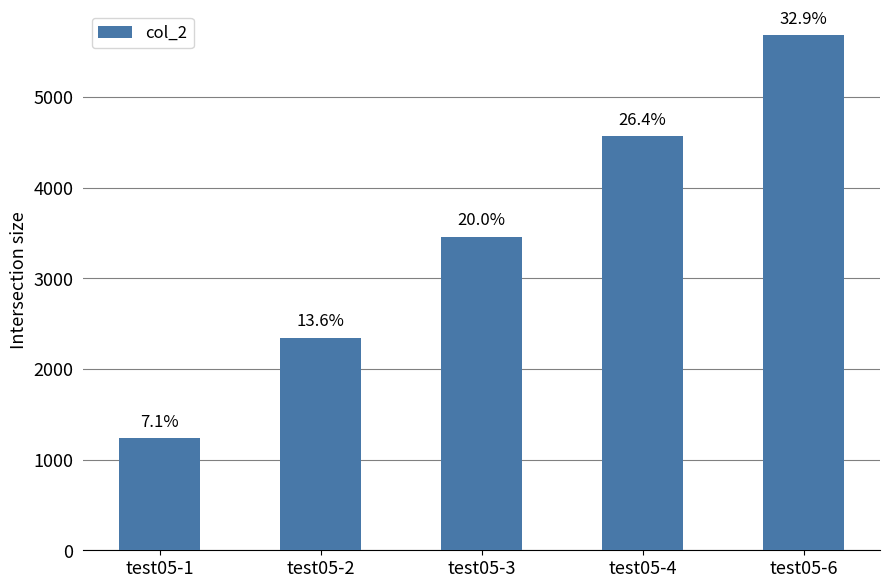

Reading right to left, extract all data points from this chart.

5678	4567	3456	2345	1234